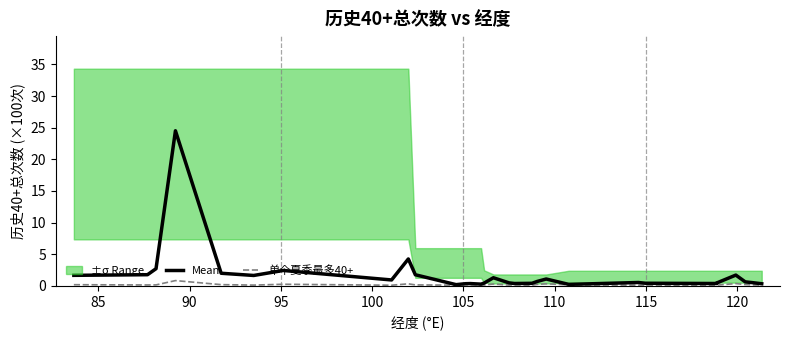

What is the sum of all Mean values?

55.0